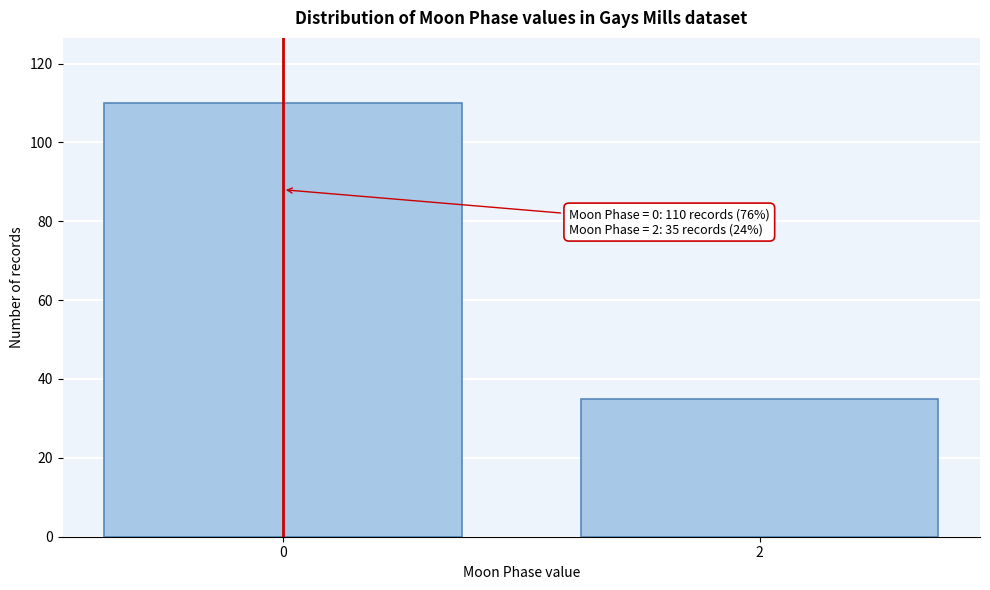

Reading left to right, transcribe all the data shown in this chart.

110	35